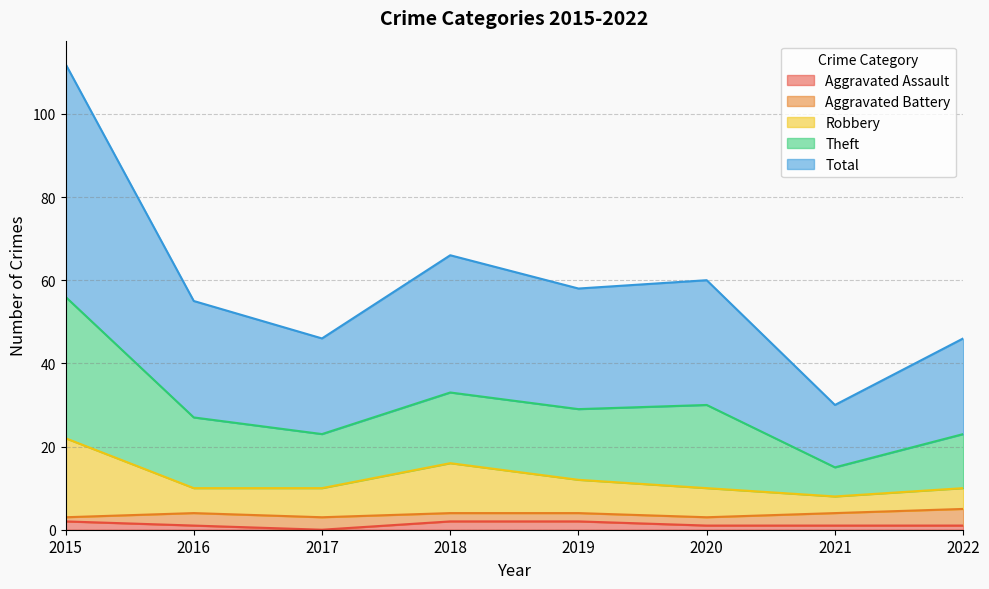

The Aggravated Assault series shows 0 at 2021. True or false?

False